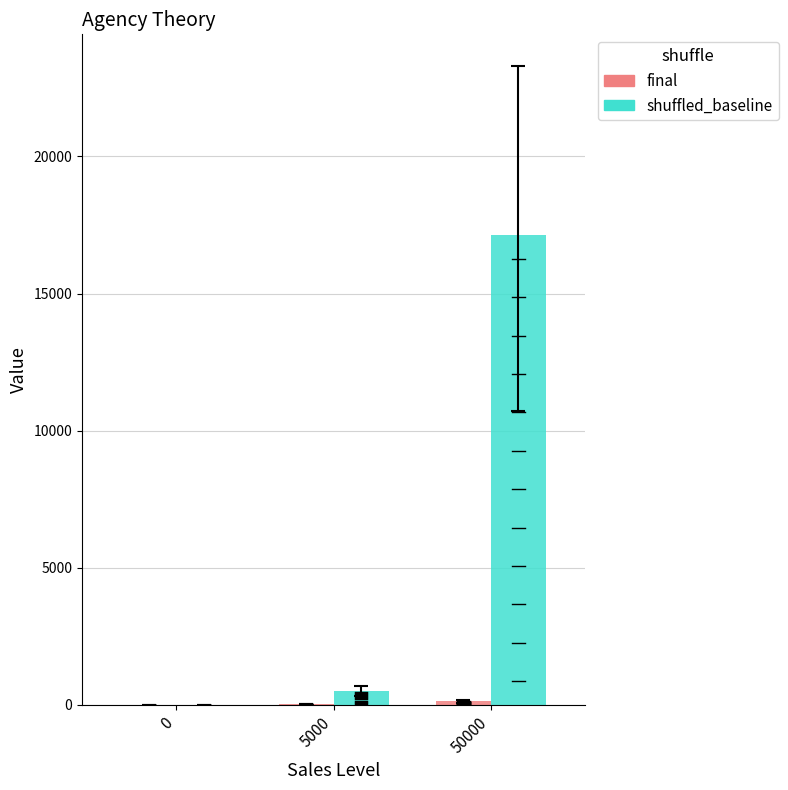

What is the sum of all final values?

153.6